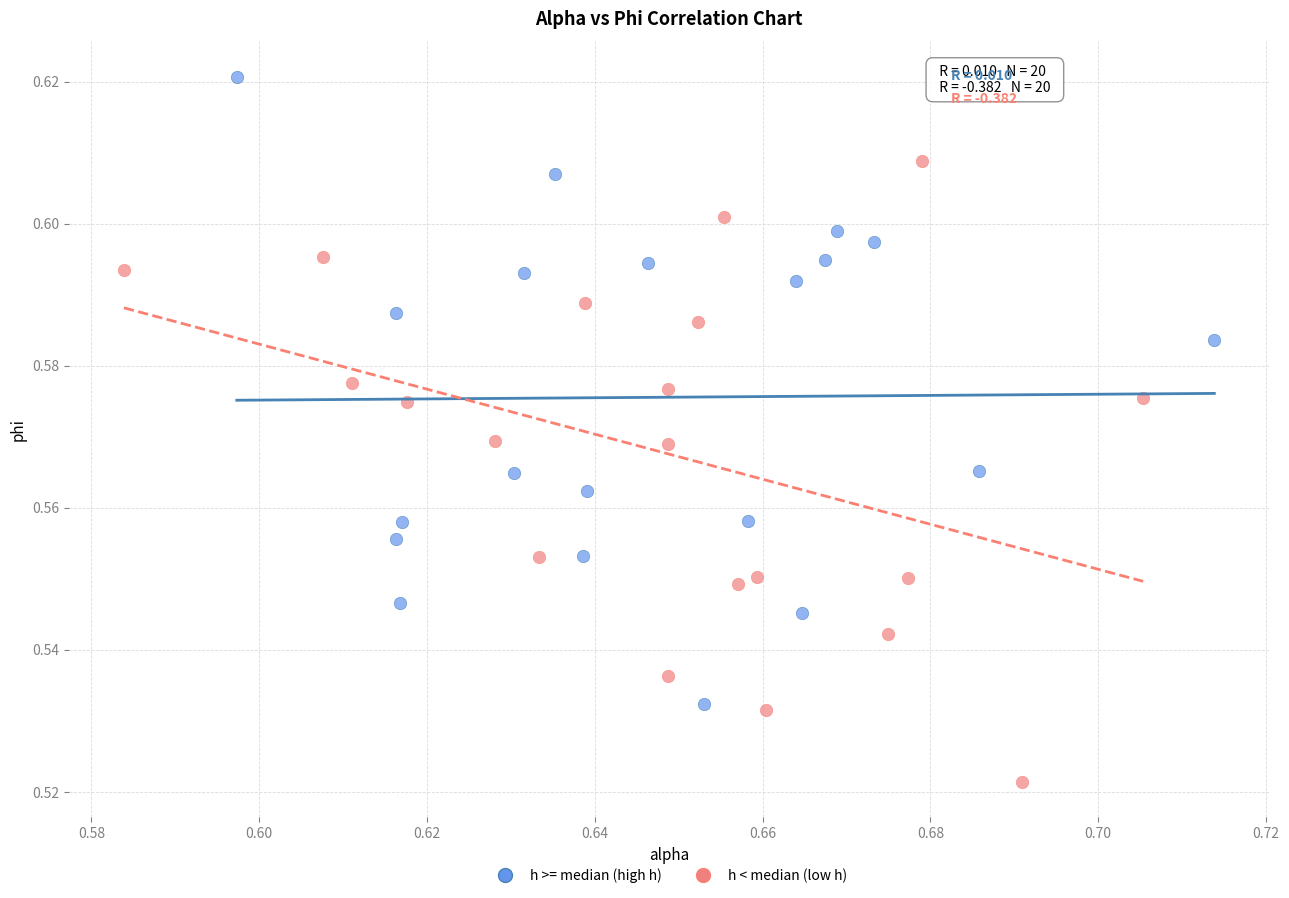

Which series reaches the minimum Y coordinate?

h < median (low h)